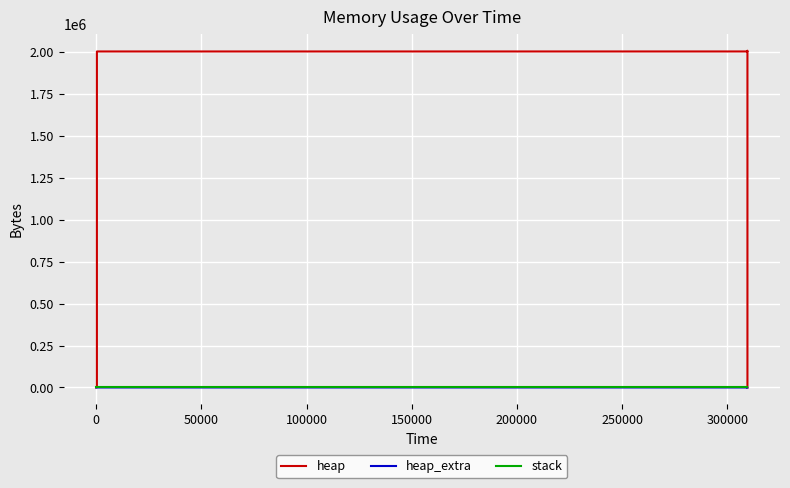

True or false: heap and stack intersect in this chart.

False